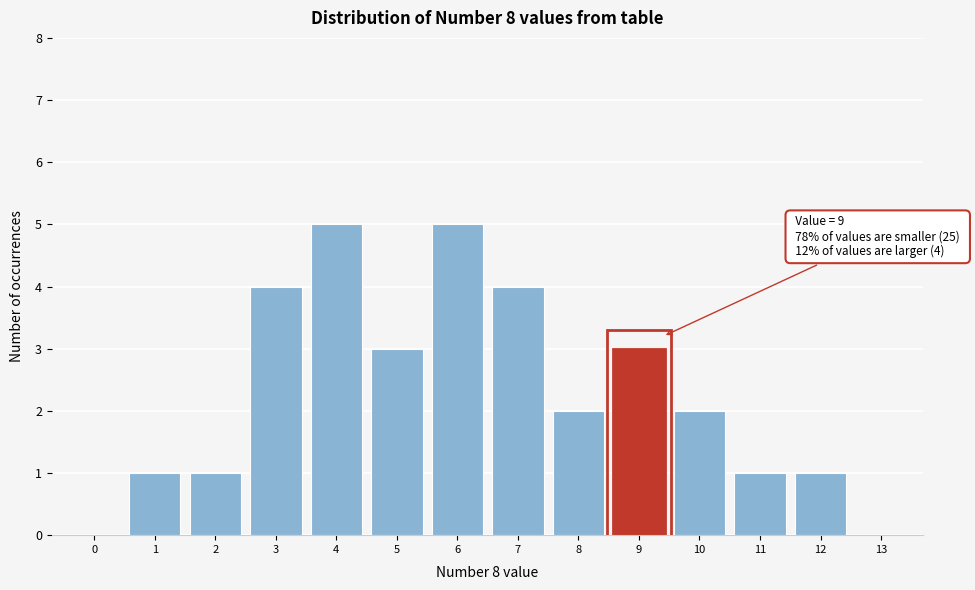

Reading left to right, transcribe all the data shown in this chart.

0=0	1=1	2=1	3=4	4=5	5=3	6=5	7=4	8=2	9=3	10=2	11=1	12=1	13=0